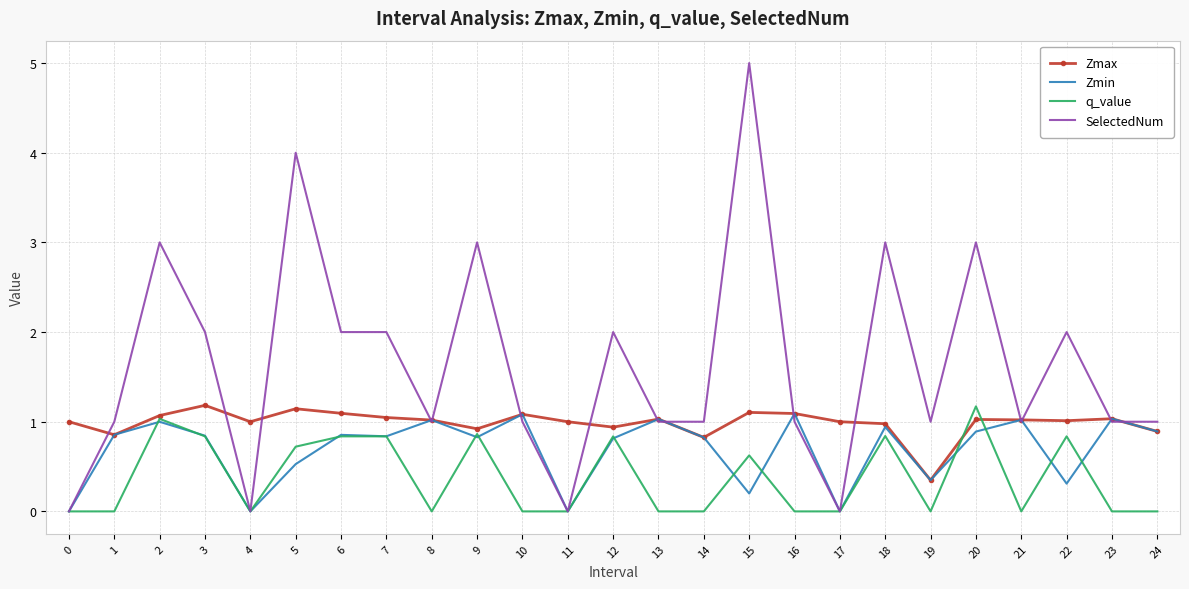

List the series in order of their overall mean, highest first.

SelectedNum, Zmax, Zmin, q_value